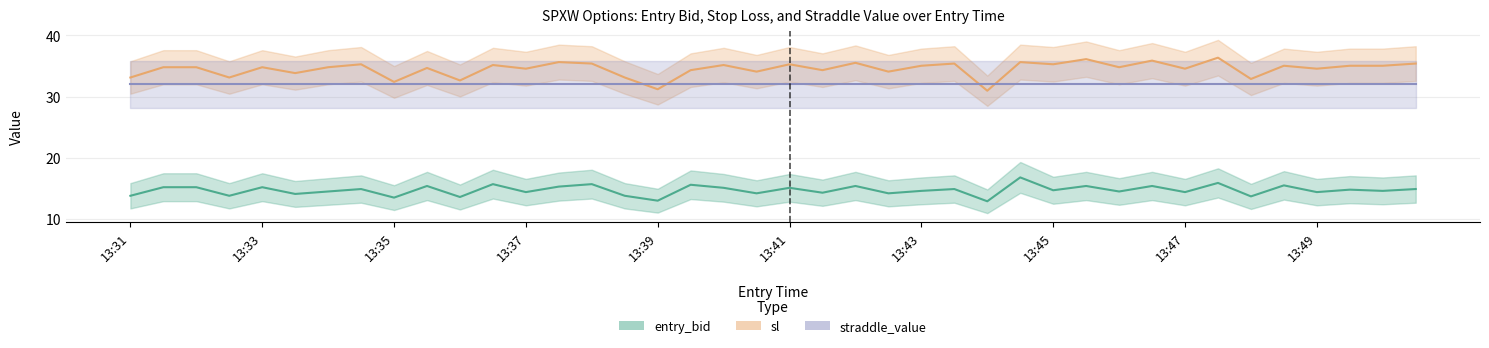

The straddle_value series shows 32.0 at 13:31. True or false?

True